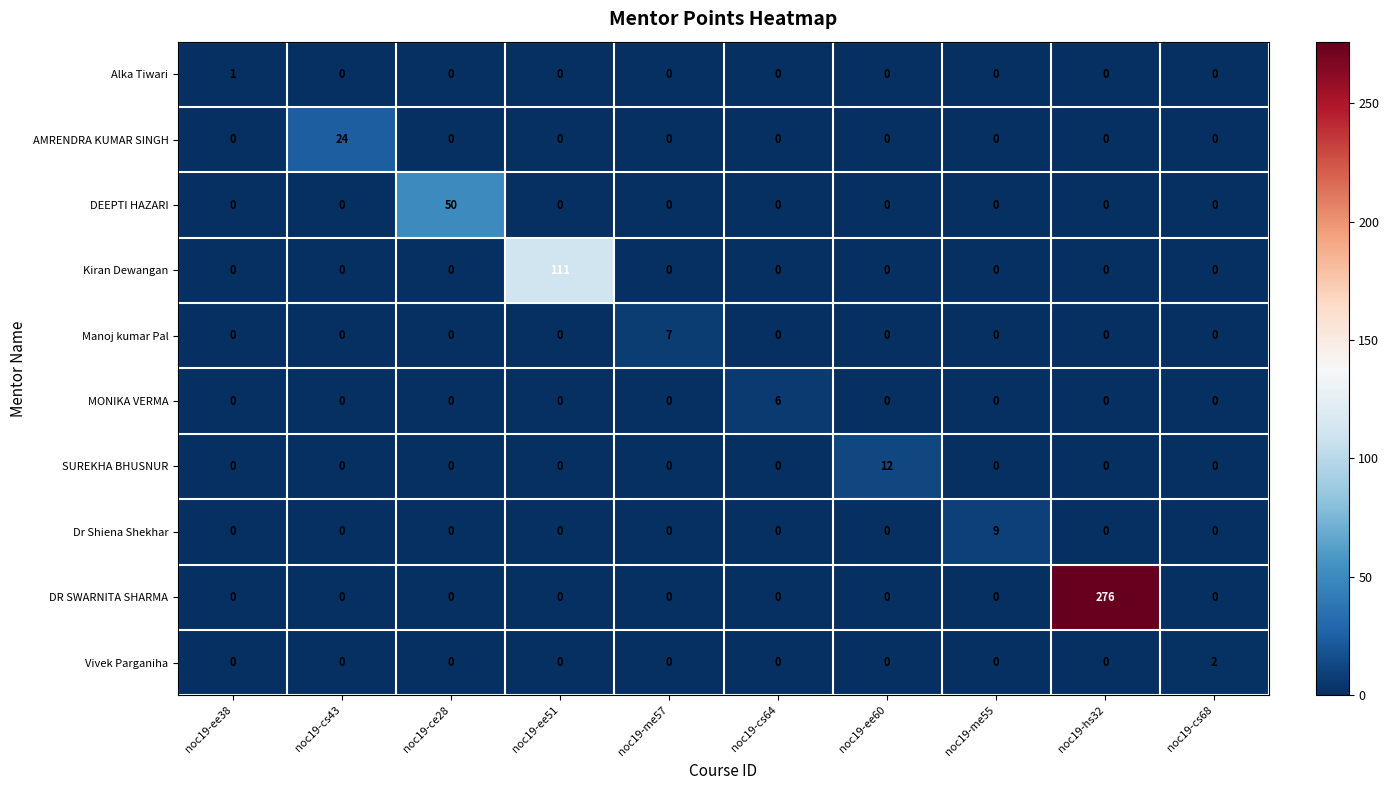

Which series has the largest total across all categories?

DR SWARNITA SHARMA